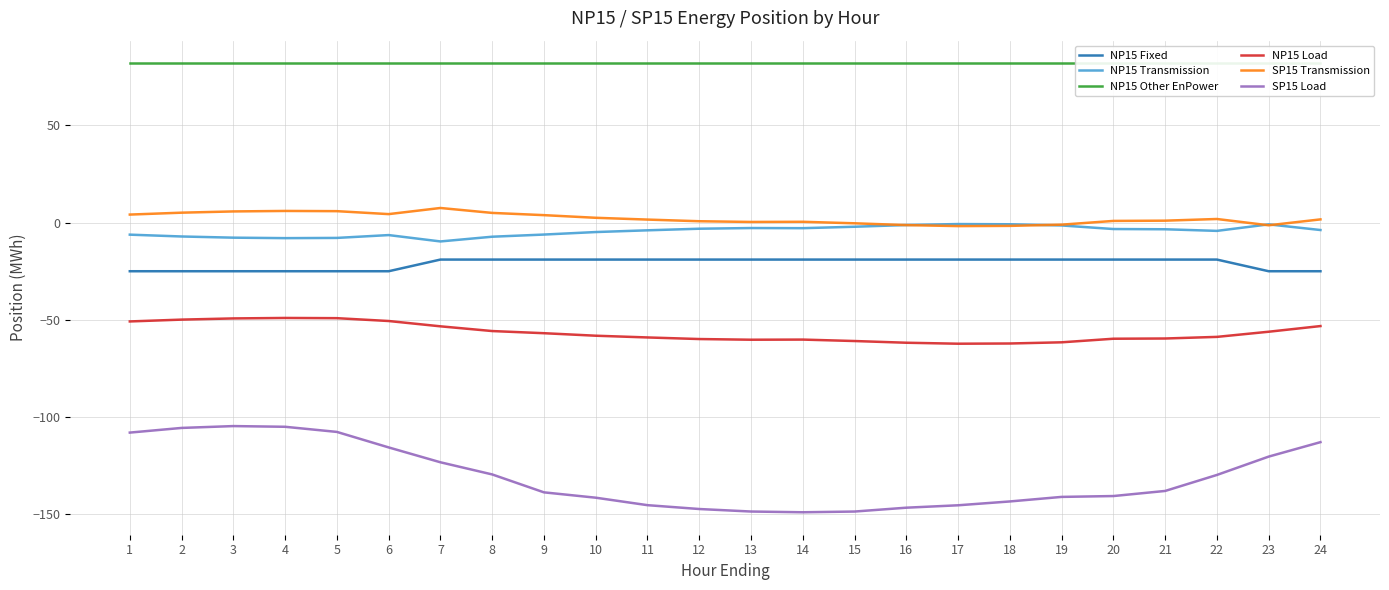

At how many categories does at least one series exceed -18?

24